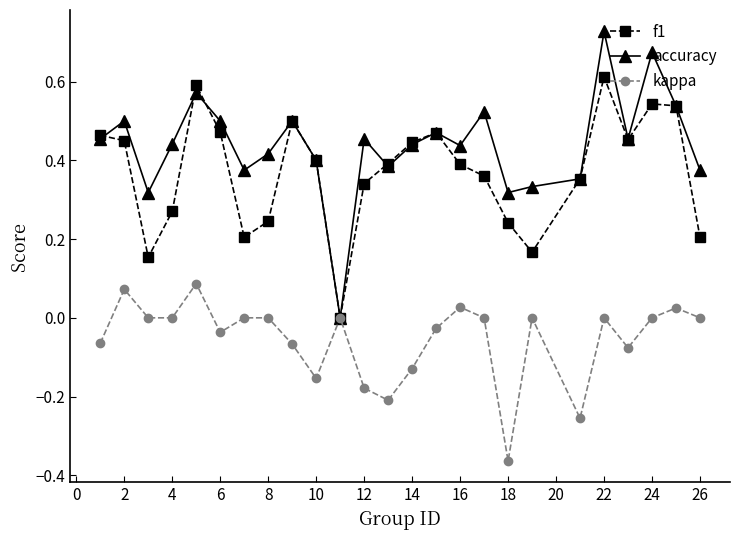

Which series has the largest range (max minus min)?

accuracy